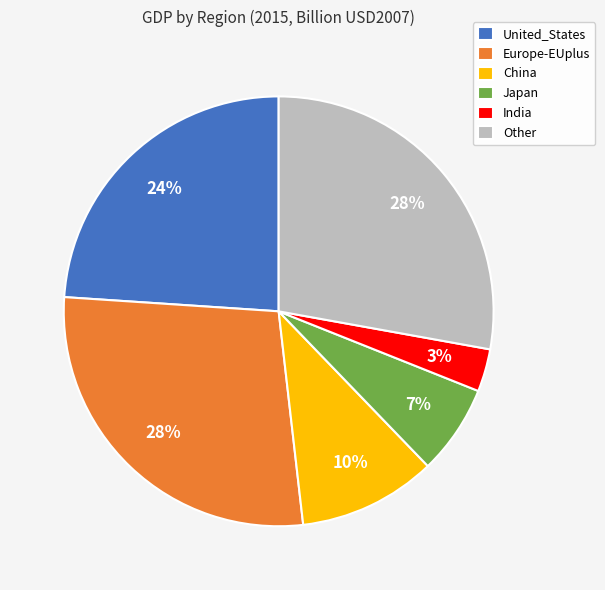

Does Other represent more than half of the total?

No